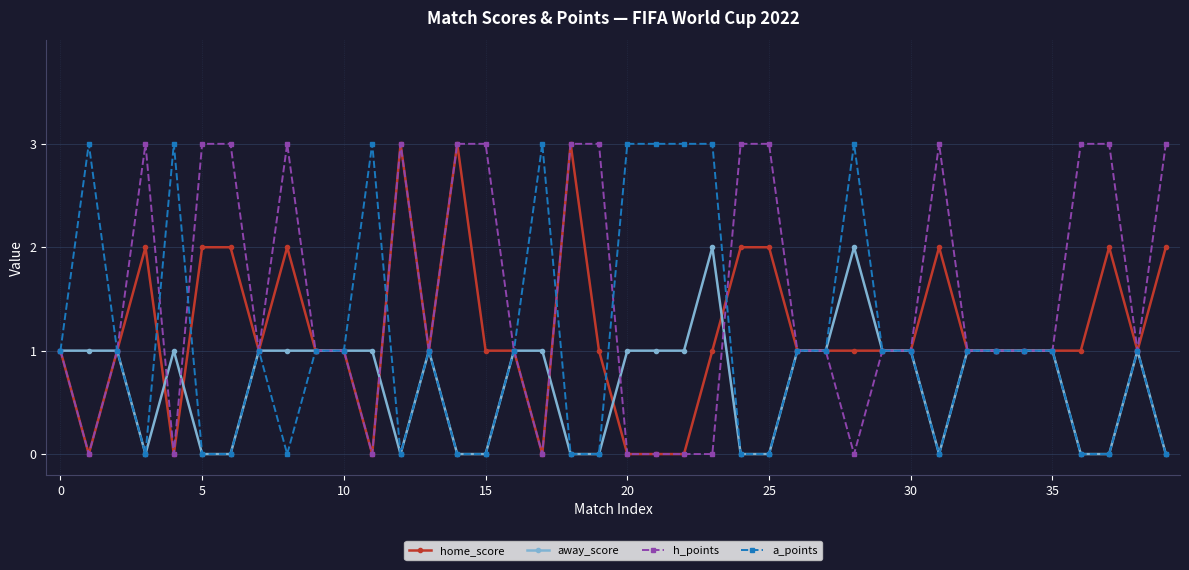

What is the highest value of the h_points series?

3